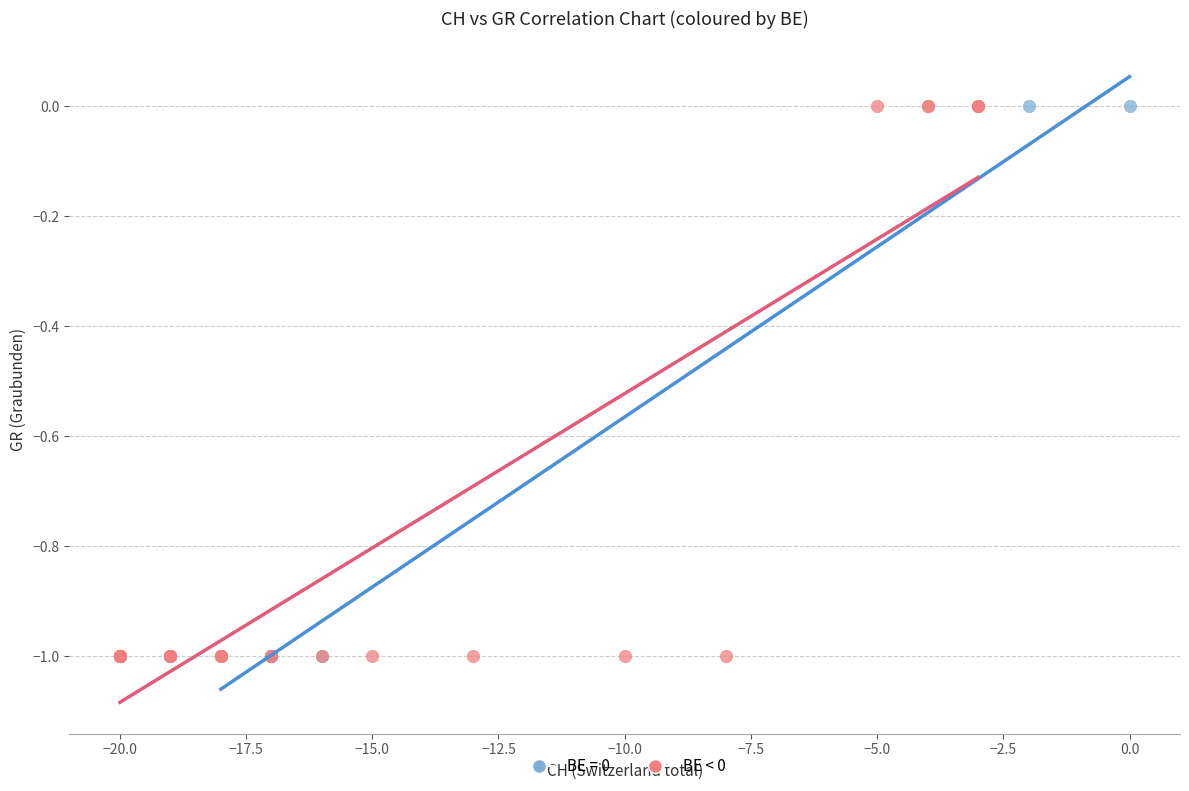

What are all the series names shown in the legend?

BE = 0, BE < 0